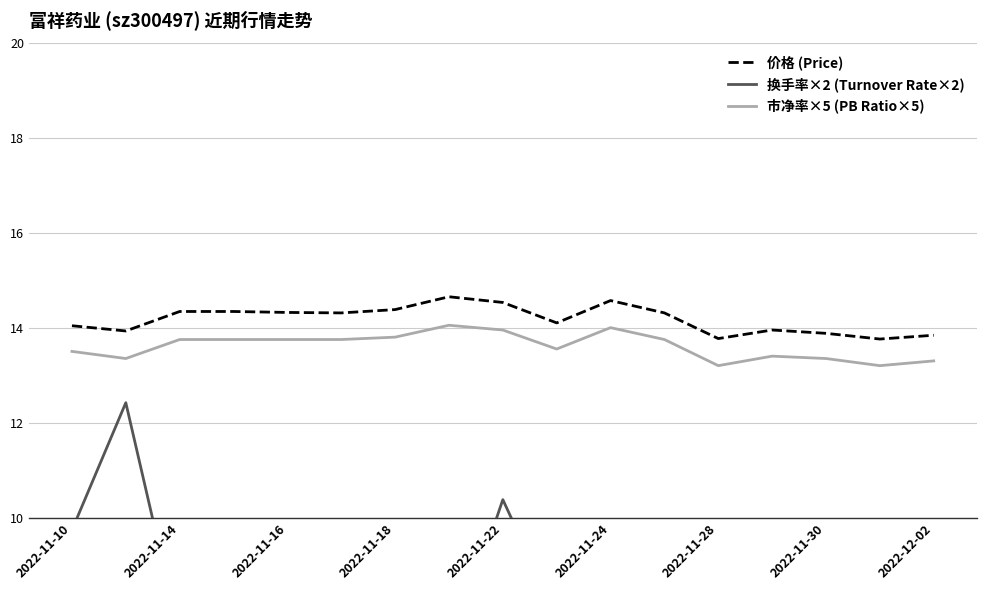

True or false: 价格 (Price) and 市净率×5 (PB Ratio×5) intersect in this chart.

False